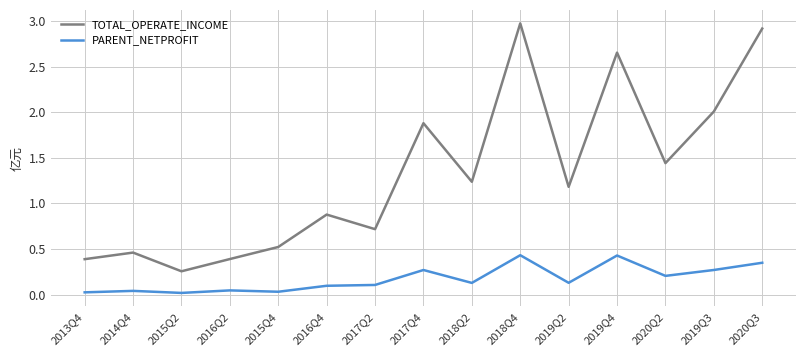

The value of TOTAL_OPERATE_INCOME at 2016Q4 is 0.9. True or false?

True